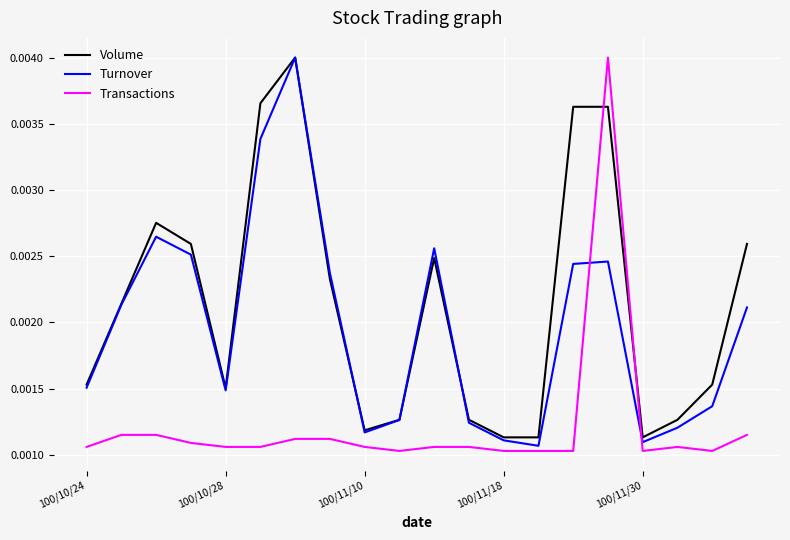

Rank the series by their average value, from highest to lowest.

Volume, Turnover, Transactions